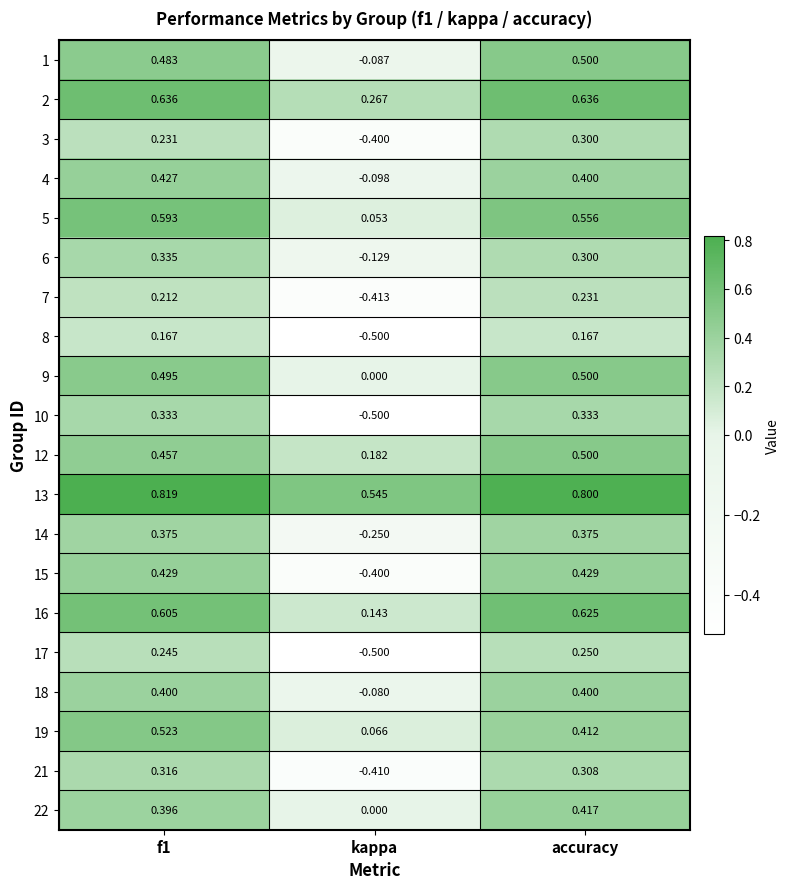

Is the value of 14 at f1 greater than the value of 13 at f1?

No